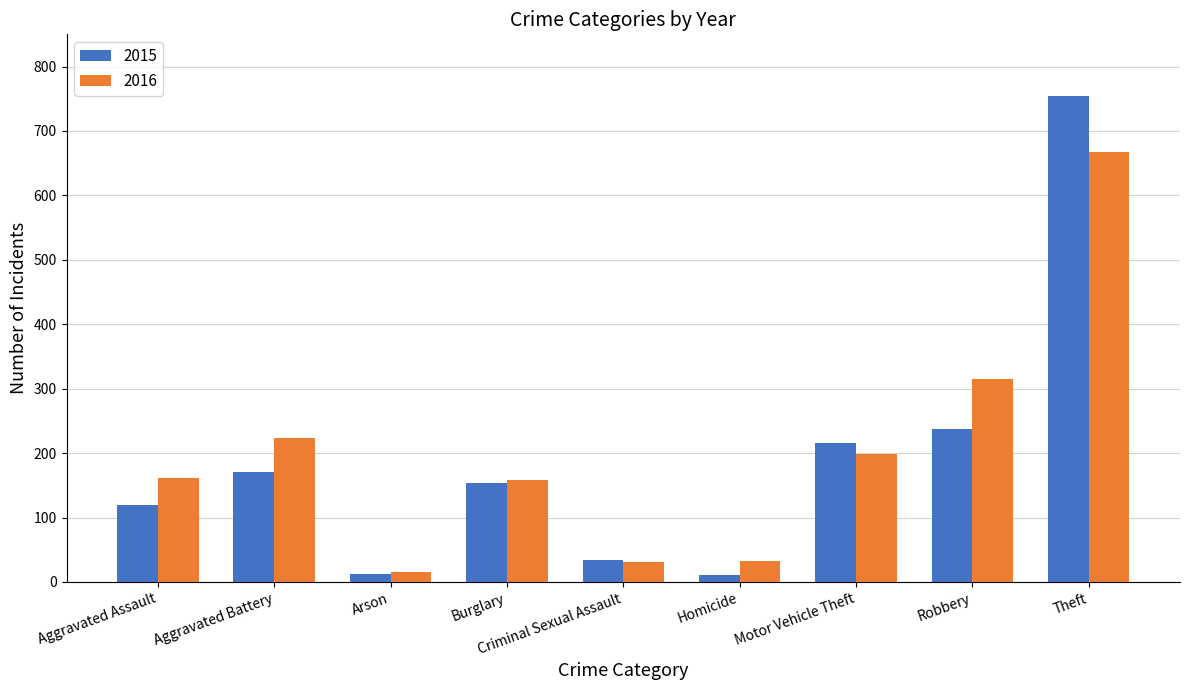

How many data points in 2016 are less than 162?

4